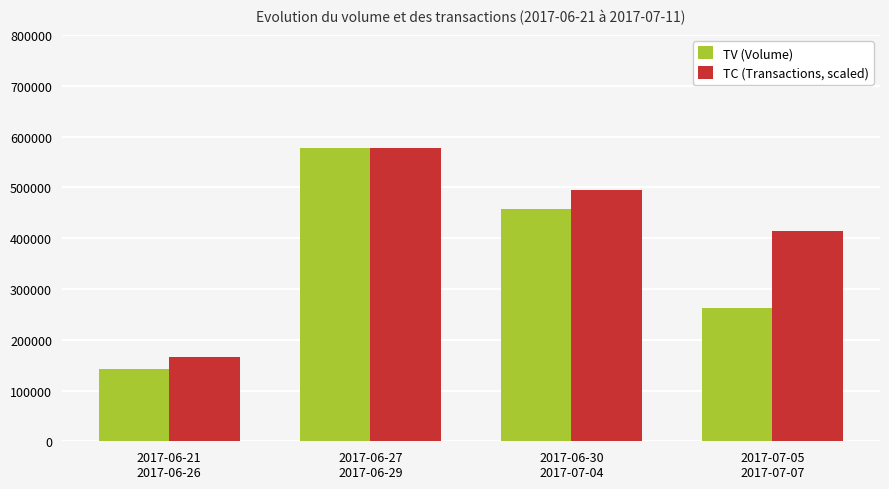

What is the sum of the TC (Transactions, scaled) values at 2017-06-21
2017-06-26 and 2017-06-30
2017-07-04?

661332.6